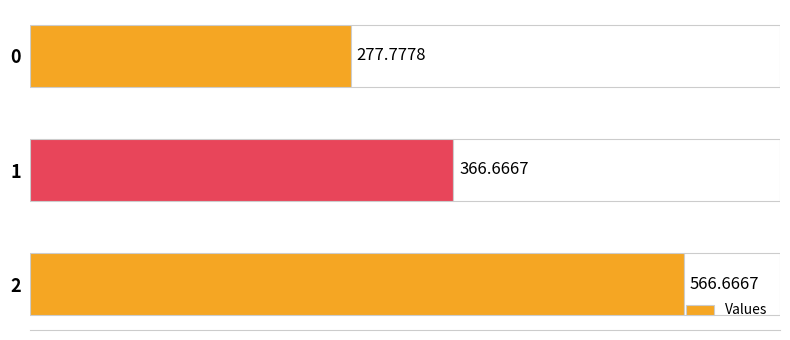

What is the minimum value shown in the chart?

277.8